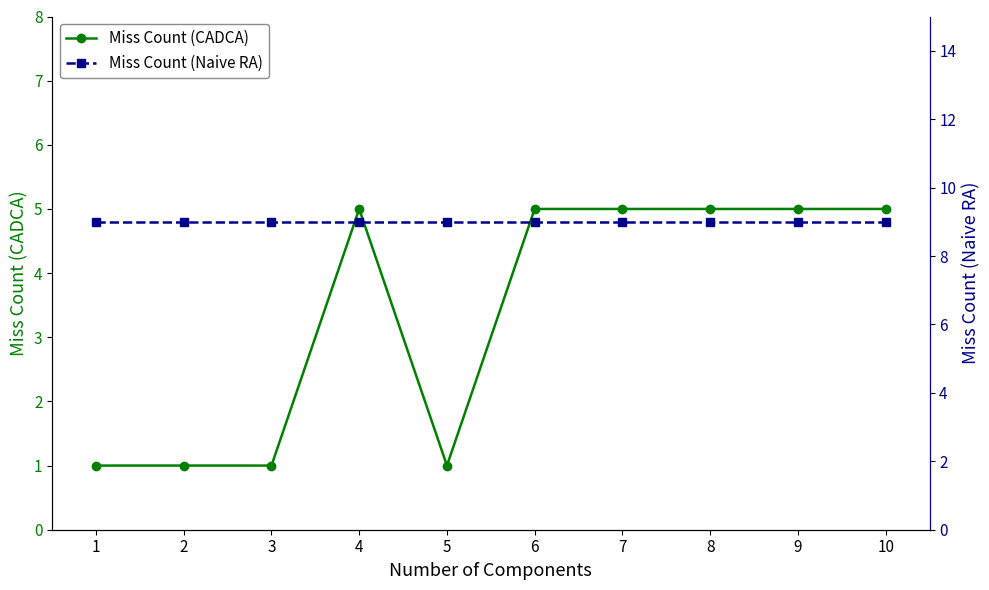

Between 1 and 5, which is larger?

1